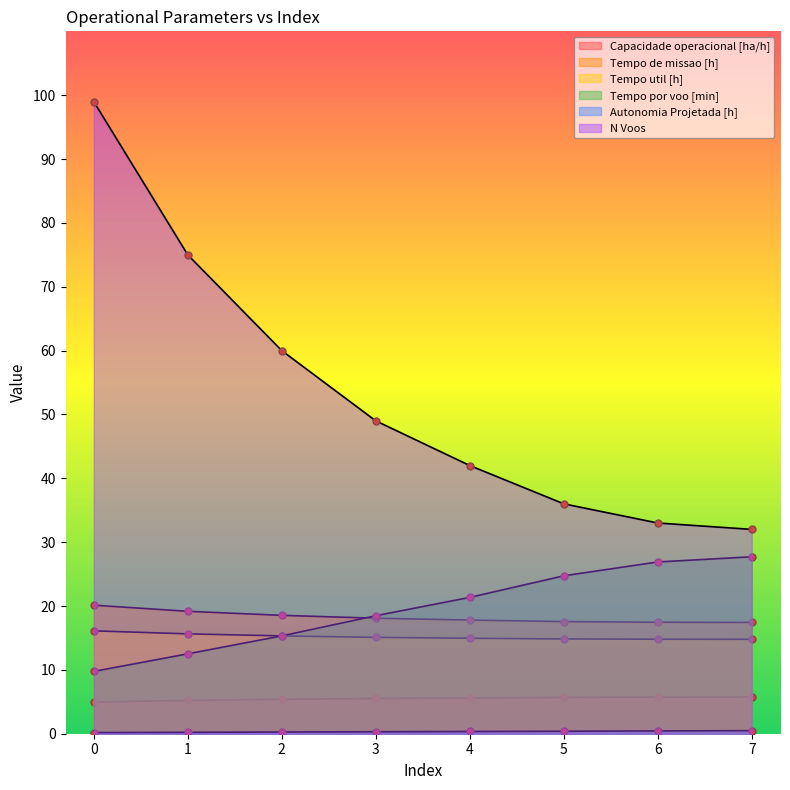

Which series has the largest range (max minus min)?

N Voos